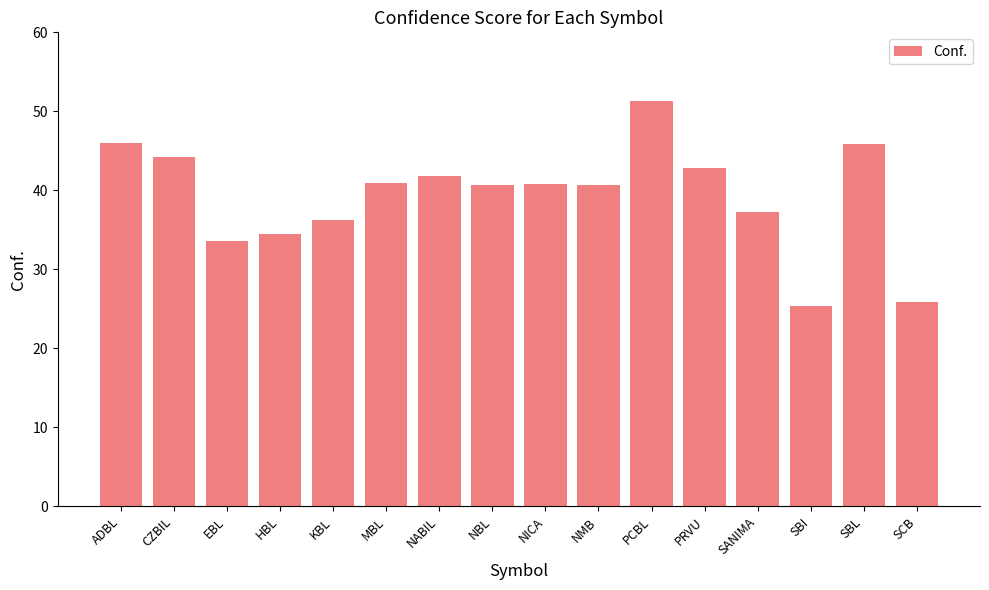

What is the difference between the values at SCB and EBL?

7.7